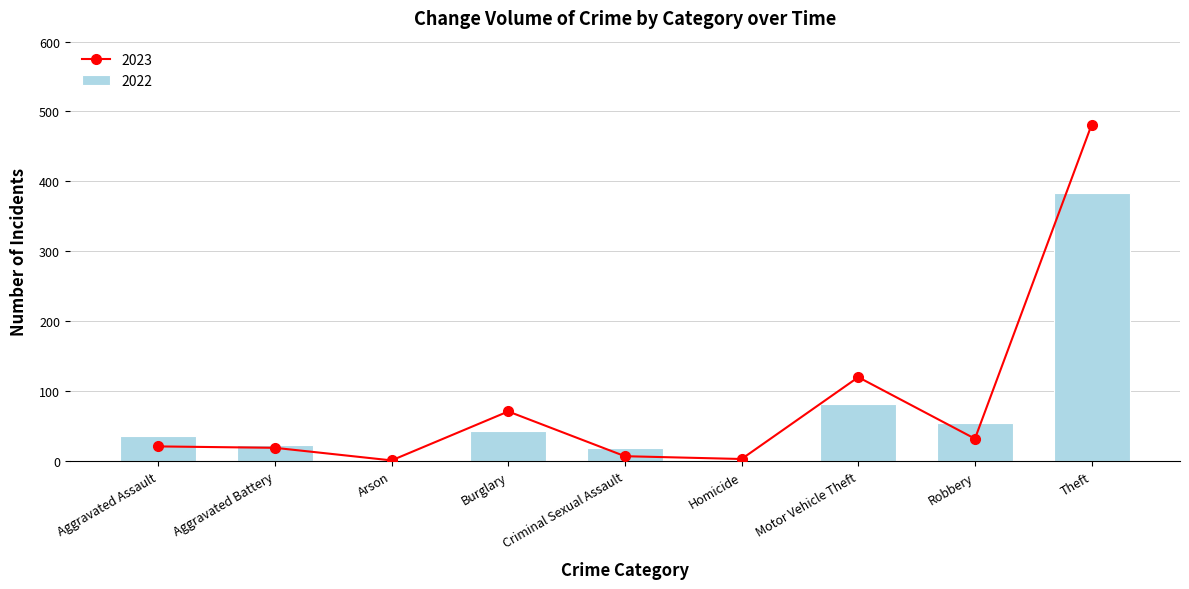

What is the sum of the 2022 values at Theft and Motor Vehicle Theft?

464